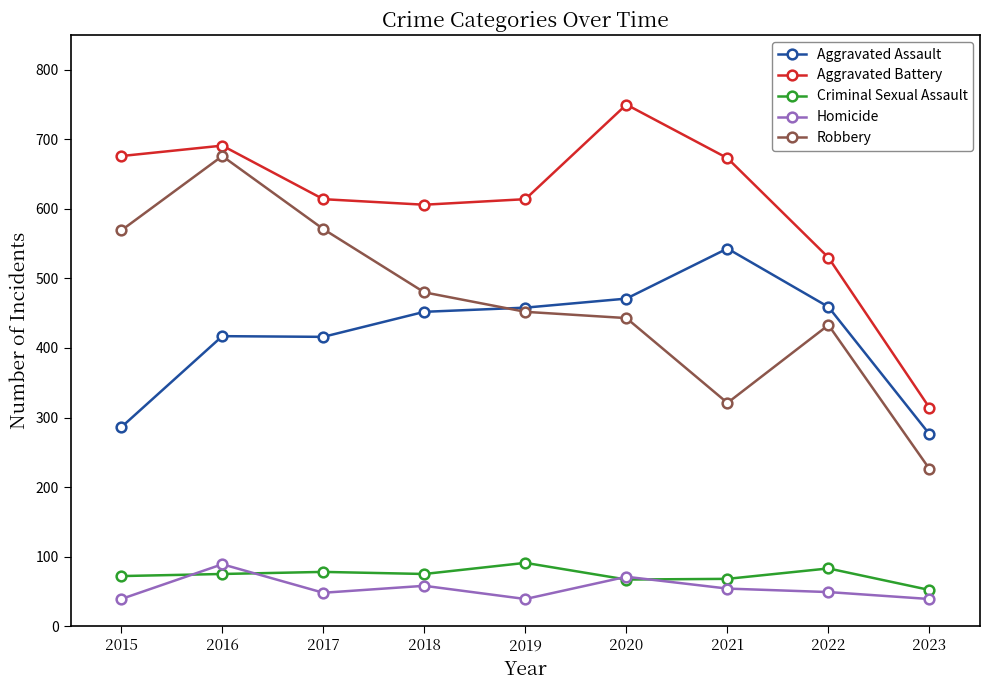

What is the total value across all series at 2017?

1727